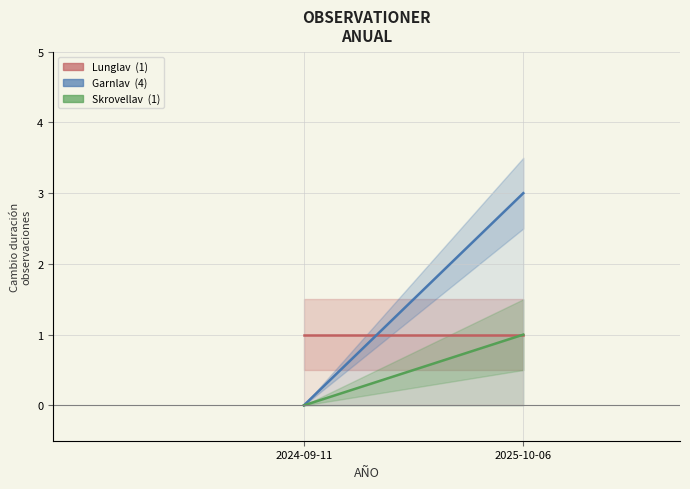

The Lunglav series shows 1 at 2024-09-11. True or false?

False